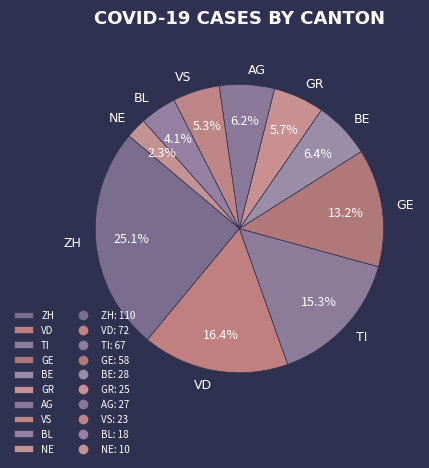

Between AG and GE, which is larger?

GE